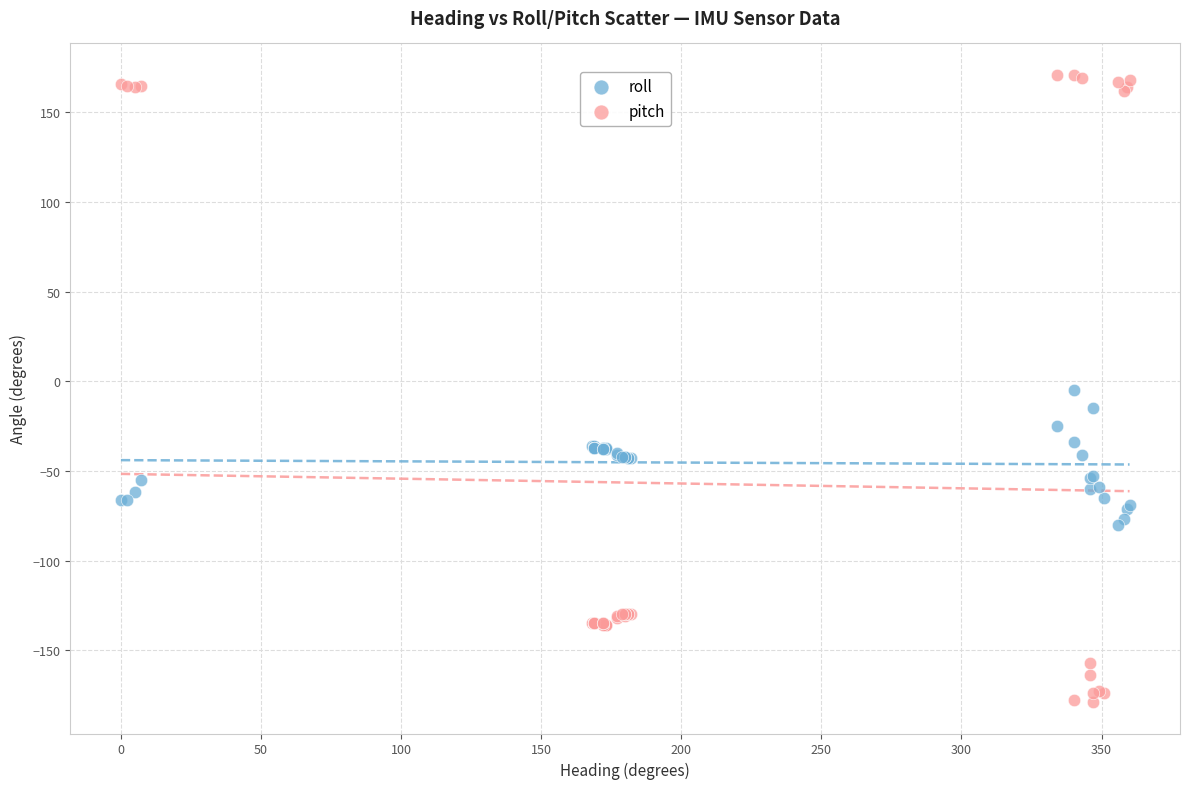

What are all the series names shown in the legend?

roll, pitch